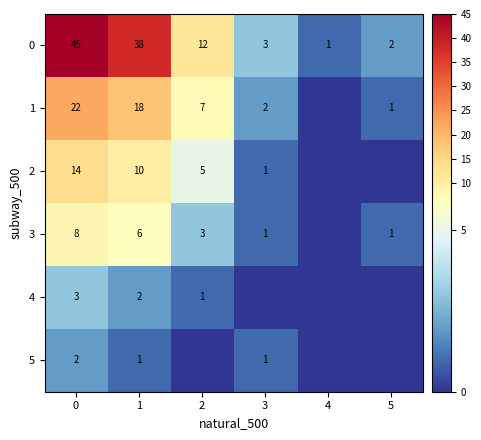

Rank the series at 1 from lowest to highest value.

5, 4, 3, 2, 1, 0